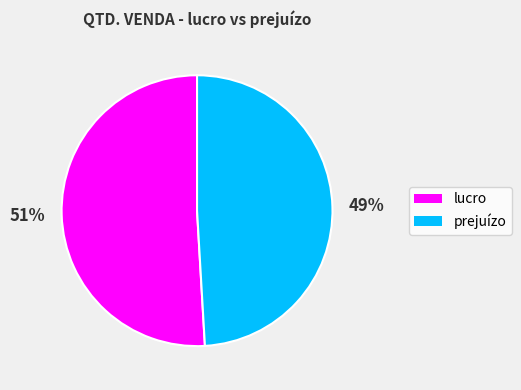

To the nearest percent, what is the difference between the largest and smallest slice percentages?

2%